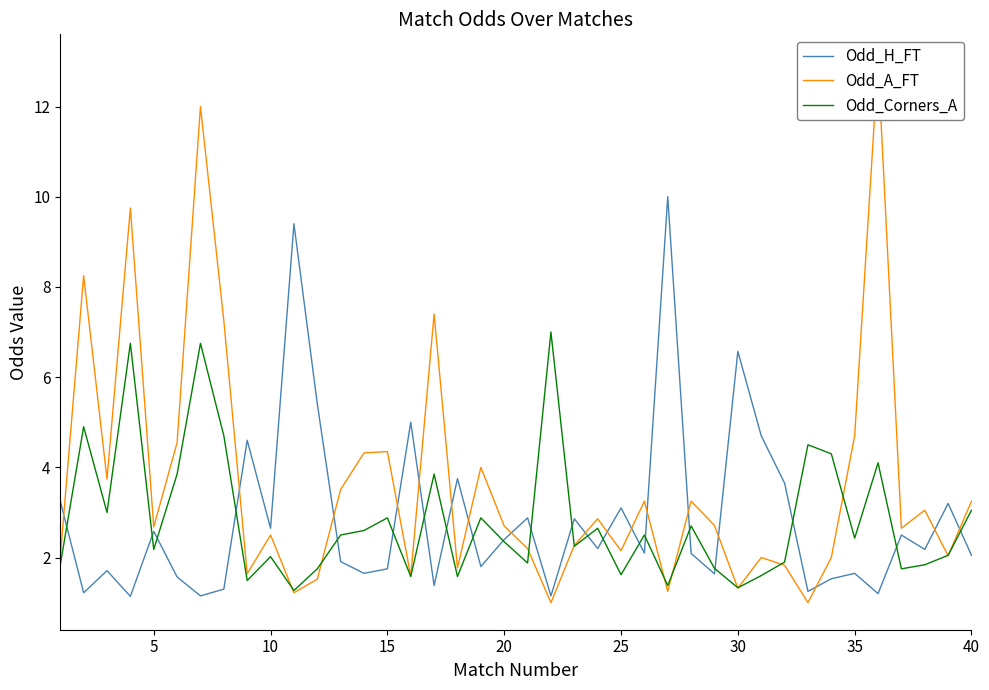

What is the maximum value for Odd_Corners_A?

7.0